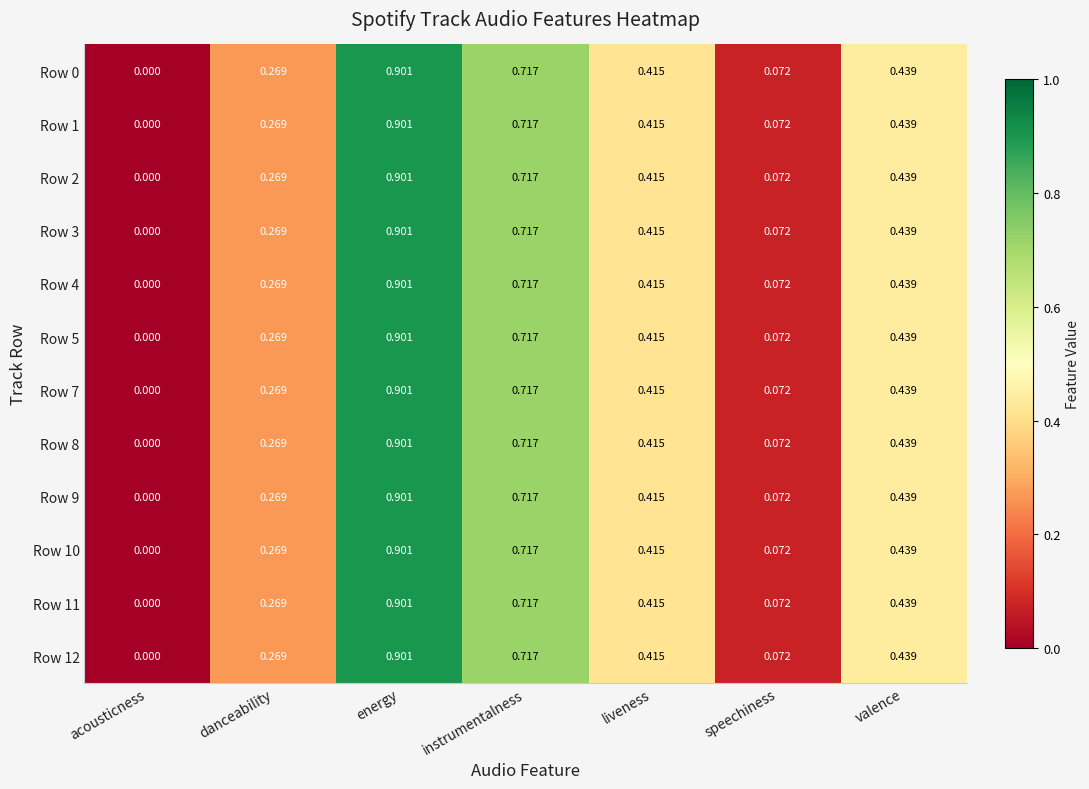

At which category is the sum across all series the highest?

energy